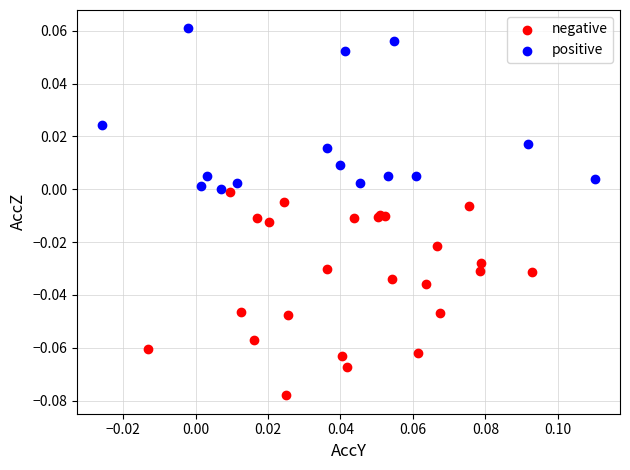

Which series contains the lowest Y value?

negative